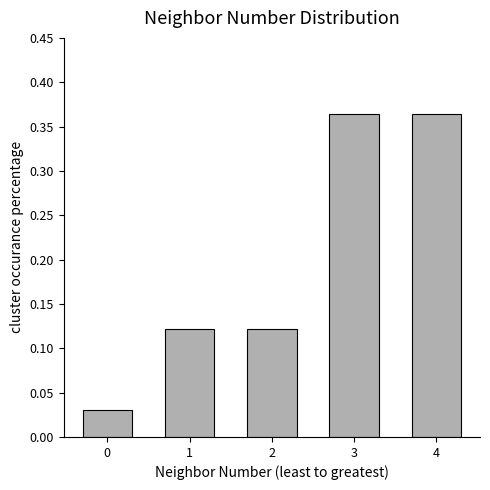

What is the change in value from 1 to 4?

+0.2